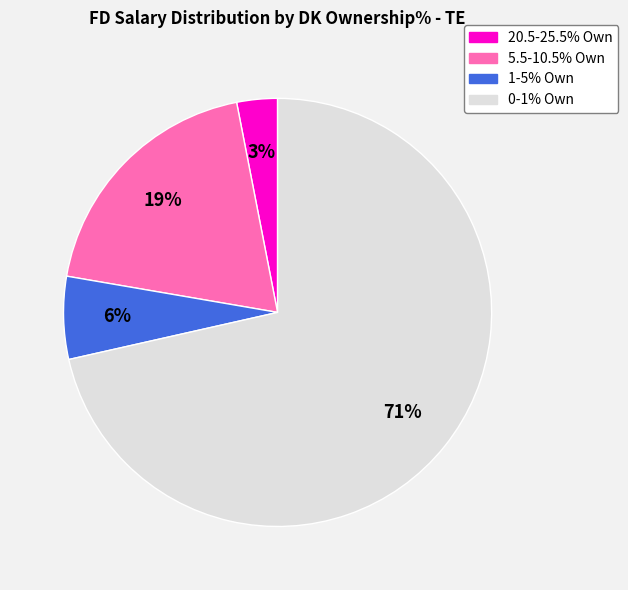

To the nearest percent, what is the average slice percentage?

25%